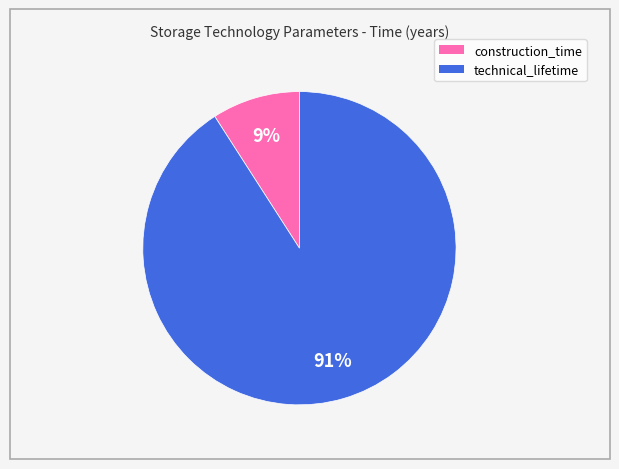

To the nearest percent, what is the average slice percentage?

50%